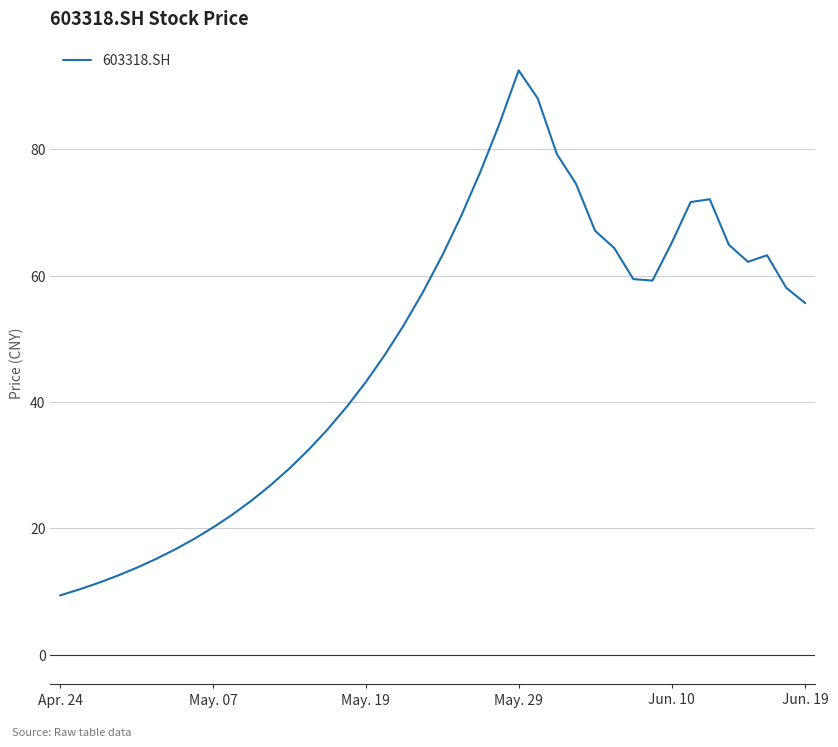

What is the difference between the maximum and minimum values?

83.1